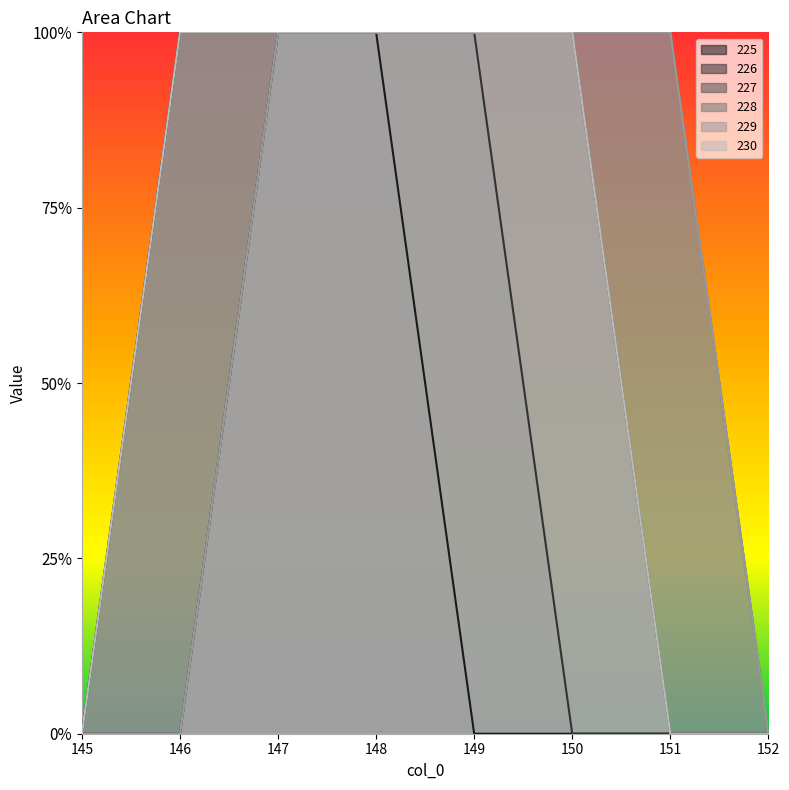

At which category is the sum across all series the highest?

147